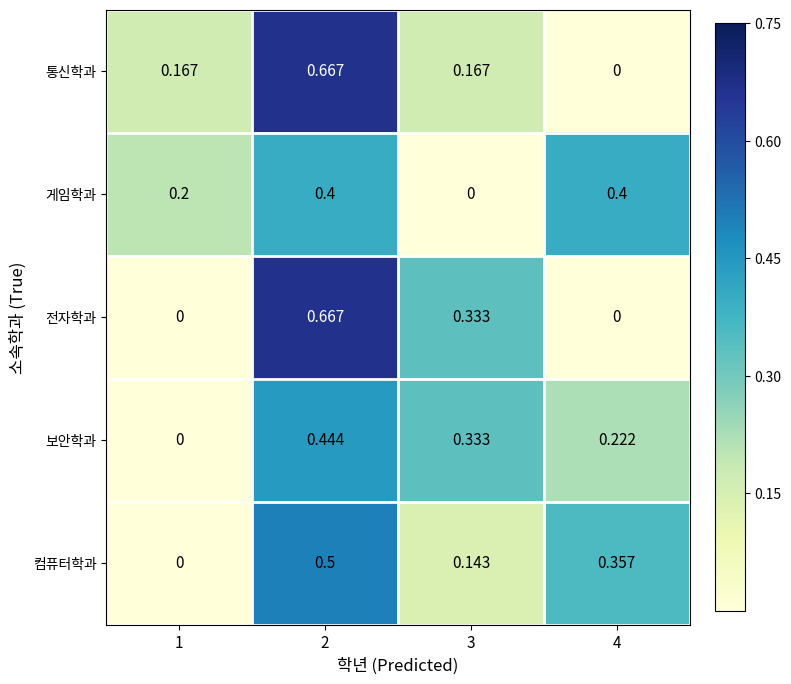

Is the value of 게임학과 at 1 greater than the value of 전자학과 at 4?

Yes